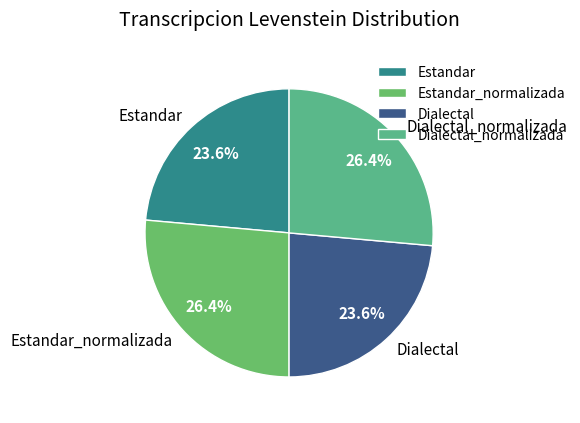

Approximately how many times larger is the value at Estandar_normalizada compared to Dialectal_normalizada?

1.0